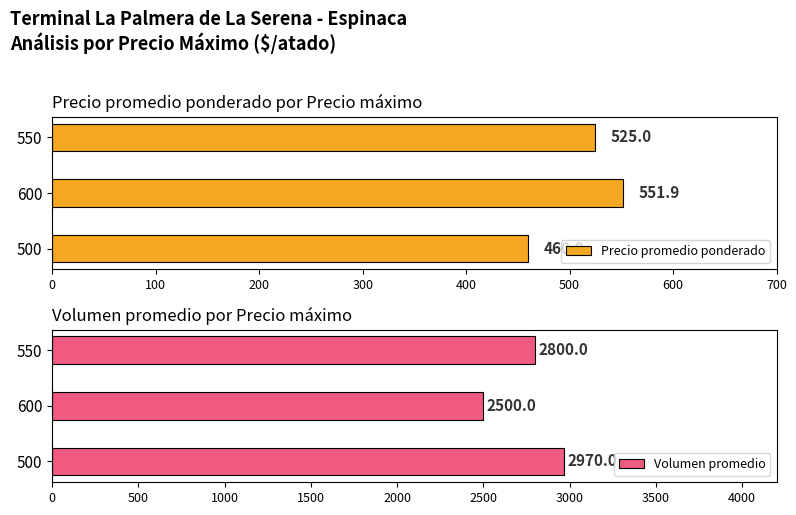

At how many categories does at least one series exceed 2419?

3